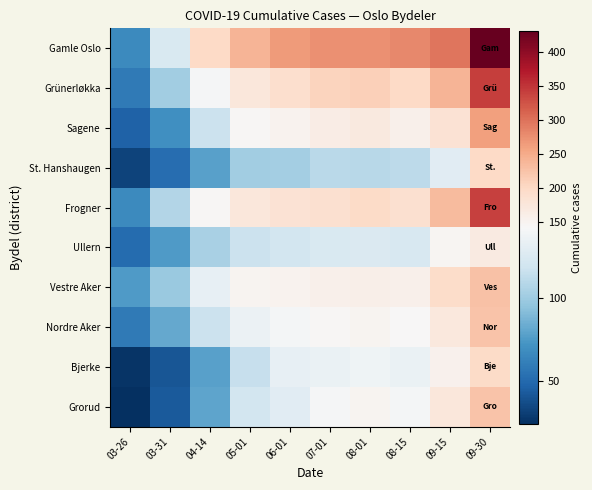

Reading left to right, extract all data points from this chart.

Gamle Oslo: 03-26=67	03-31=124	04-14=199	05-01=240	06-01=264	07-01=275	08-01=275	08-15=280	09-15=297	09-30=431
Grünerløkka: 03-26=59	03-31=101	04-14=141	05-01=174	06-01=191	07-01=206	08-01=210	08-15=200	09-15=241	09-30=341
Sagene: 03-26=47	03-31=70	04-14=117	05-01=146	06-01=152	07-01=164	08-01=170	08-15=157	09-15=183	09-30=260
St. Hanshaugen: 03-26=33	03-31=52	04-14=78	05-01=101	06-01=102	07-01=110	08-01=109	08-15=111	09-15=129	09-30=199
Frogner: 03-26=67	03-31=107	04-14=146	05-01=174	06-01=183	07-01=188	08-01=197	08-15=188	09-15=233	09-30=340
Ullern: 03-26=51	03-31=75	04-14=104	05-01=117	06-01=120	07-01=124	08-01=125	08-15=123	09-15=148	09-30=169
Vestre Aker: 03-26=75	03-31=98	04-14=132	05-01=151	06-01=152	07-01=157	08-01=159	08-15=157	09-15=195	09-30=227
Nordre Aker: 03-26=59	03-31=82	04-14=117	05-01=135	06-01=140	07-01=145	08-01=150	08-15=143	09-15=172	09-30=225
Bjerke: 03-26=26	03-31=41	04-14=78	05-01=115	06-01=132	07-01=134	08-01=137	08-15=134	09-15=155	09-30=198
Grorud: 03-26=24	03-31=43	04-14=80	05-01=120	06-01=129	07-01=141	08-01=151	08-15=140	09-15=175	09-30=225